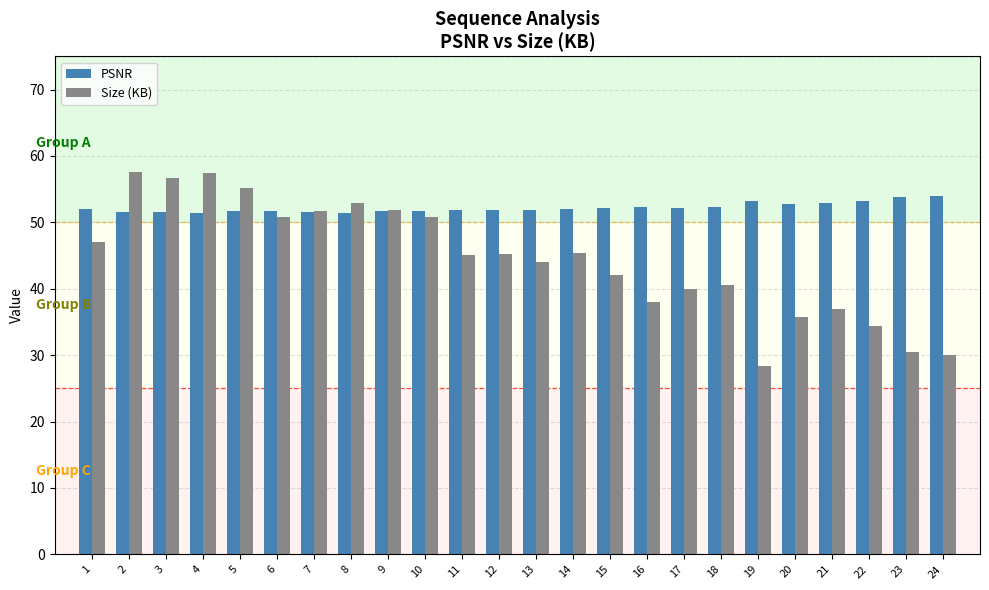

Is the value of Size (KB) at 14 greater than the value of PSNR at 9?

No